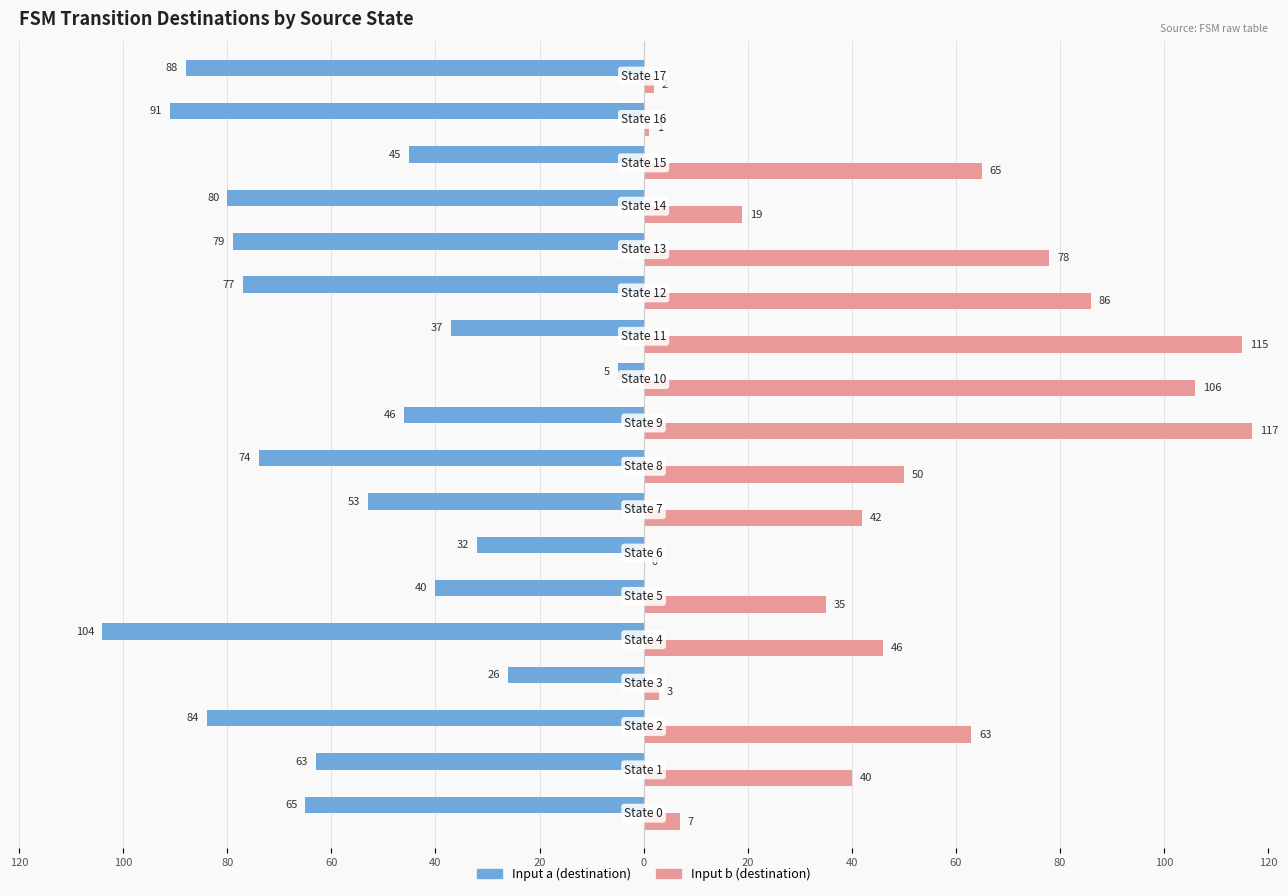

Reading right to left, extract all data points from this chart.

Input a (destination): -88	-91	-45	-80	-79	-77	-37	-5	-46	-74	-53	-32	-40	-104	-26	-84	-63	-65
Input b (destination): 2	1	65	19	78	86	115	106	117	50	42	0	35	46	3	63	40	7